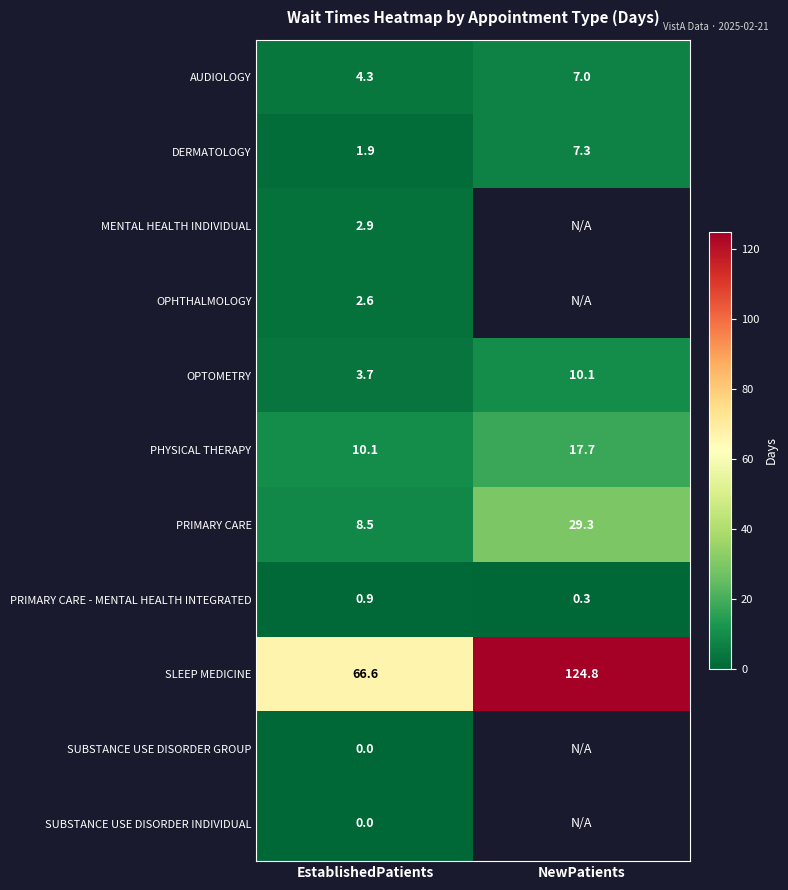

At which category does the chart reach its peak across all series?

NewPatients